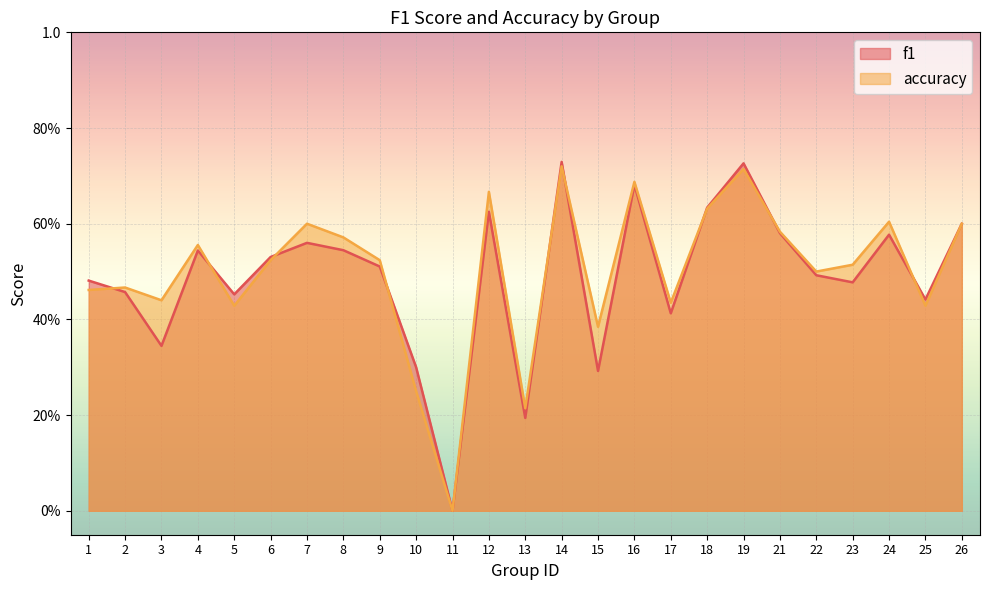

How many series are shown in this chart?

2